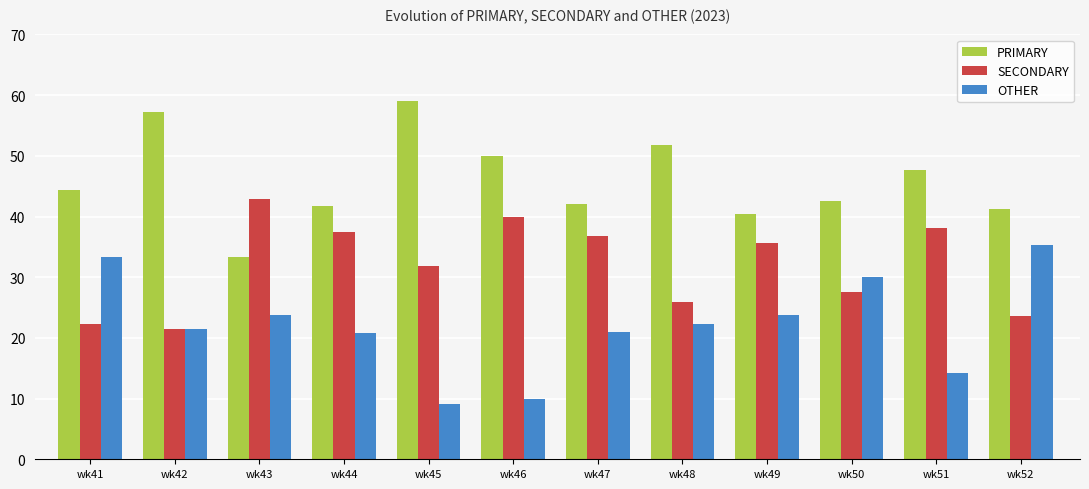

What is the average value of the OTHER series?

22.1